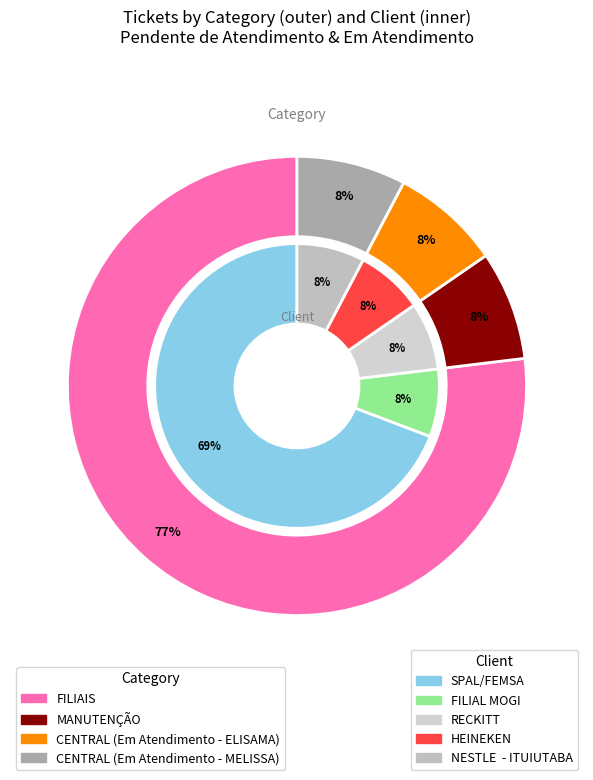

To the nearest percent, what is the difference between the largest and smallest slice percentages?

69%